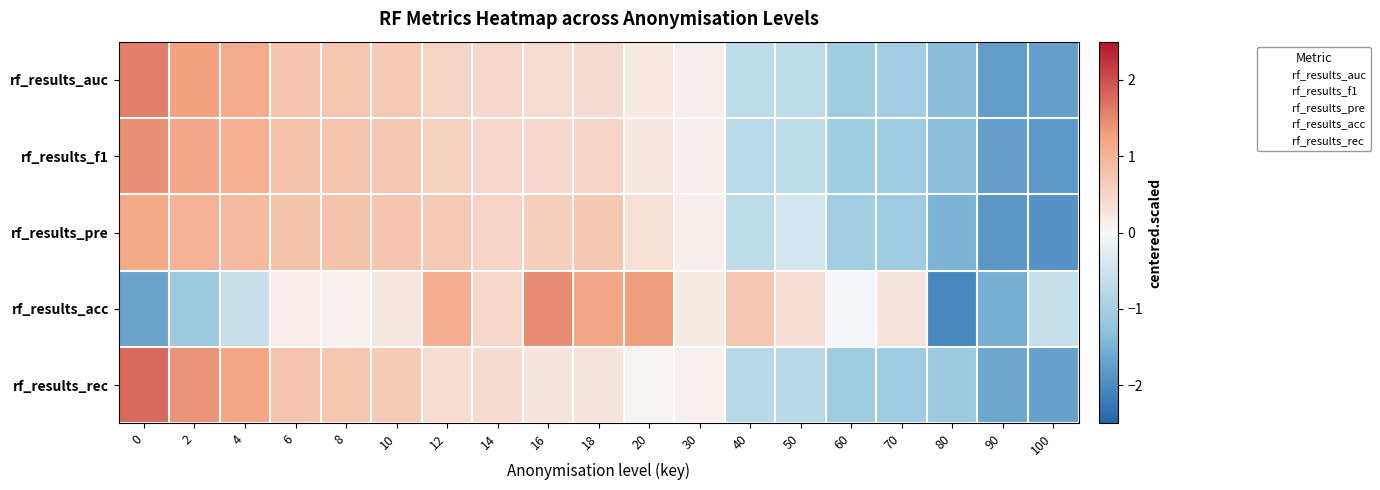

How many categories are shown in the chart?

19